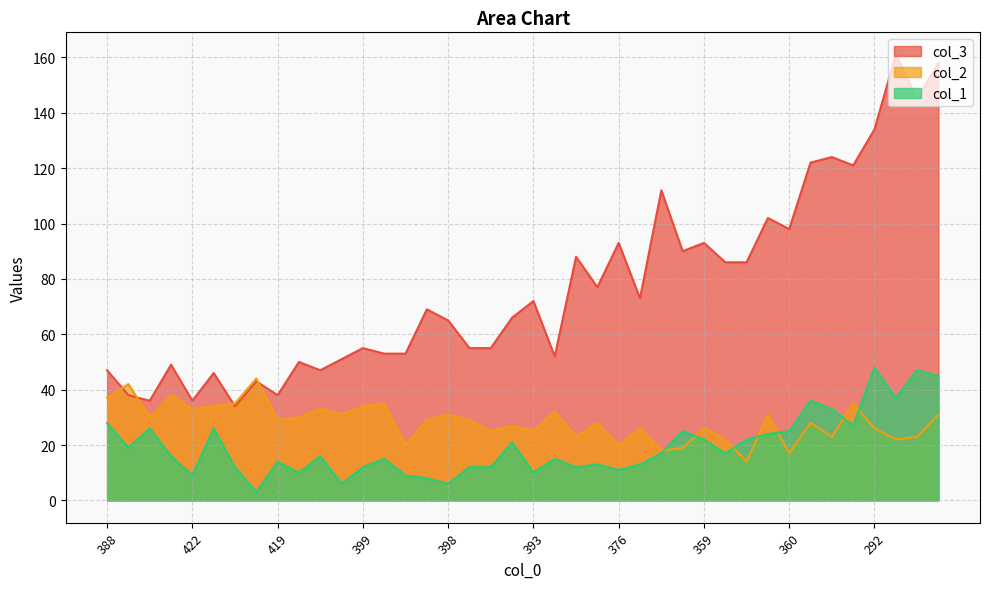

In col_1, how many points are lower than both neighbors (excluding endpoints)?

12